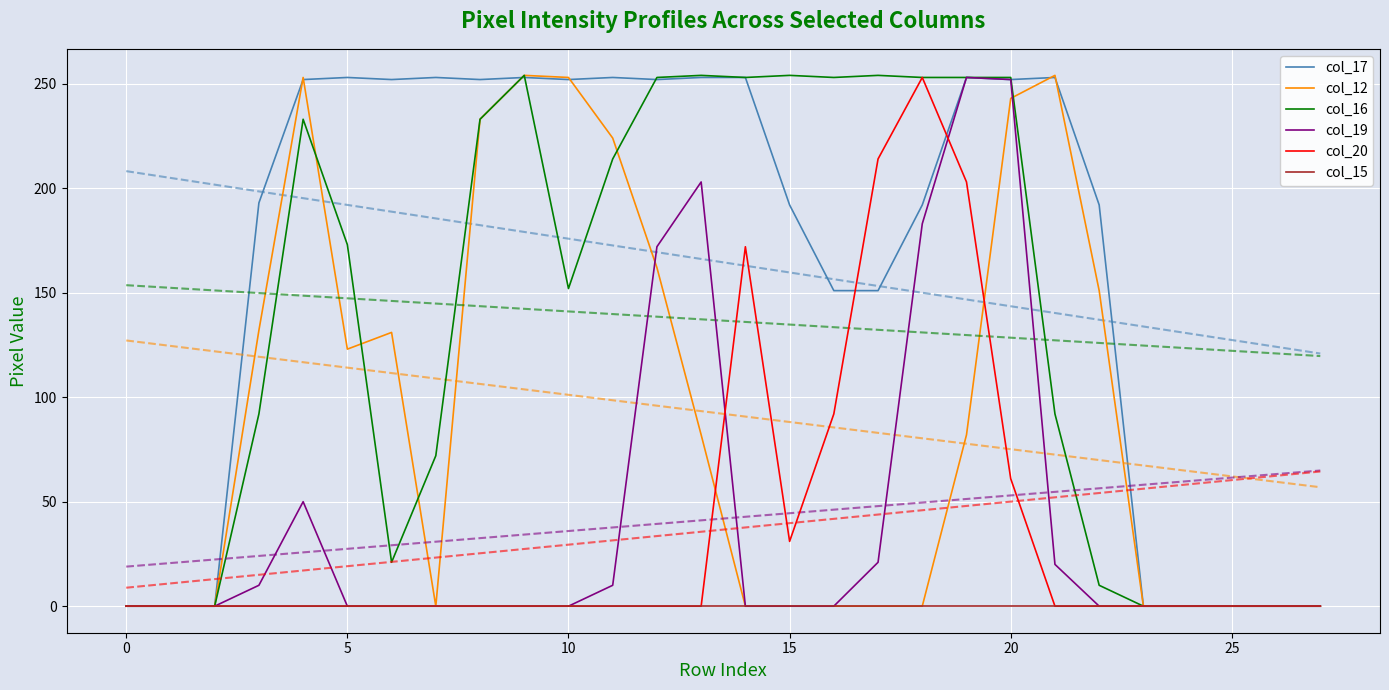

Is the value of col_15 at 27 greater than the value of col_12 at 17?

No